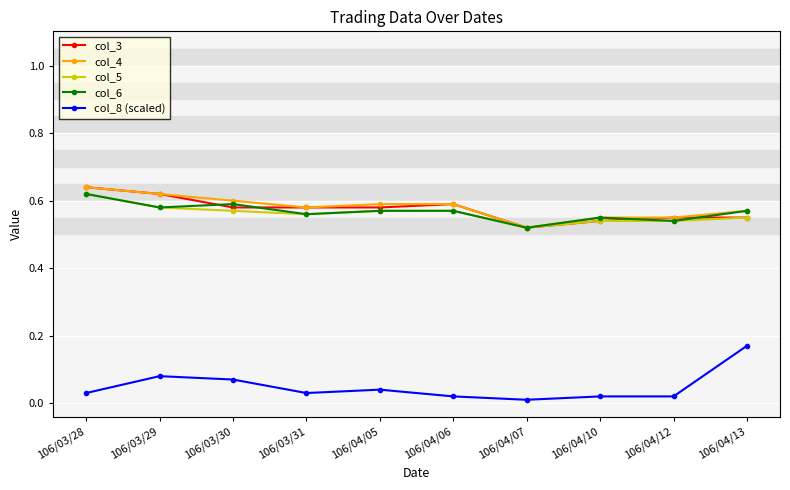

The col_5 series shows 0.2 at 106/04/13. True or false?

False